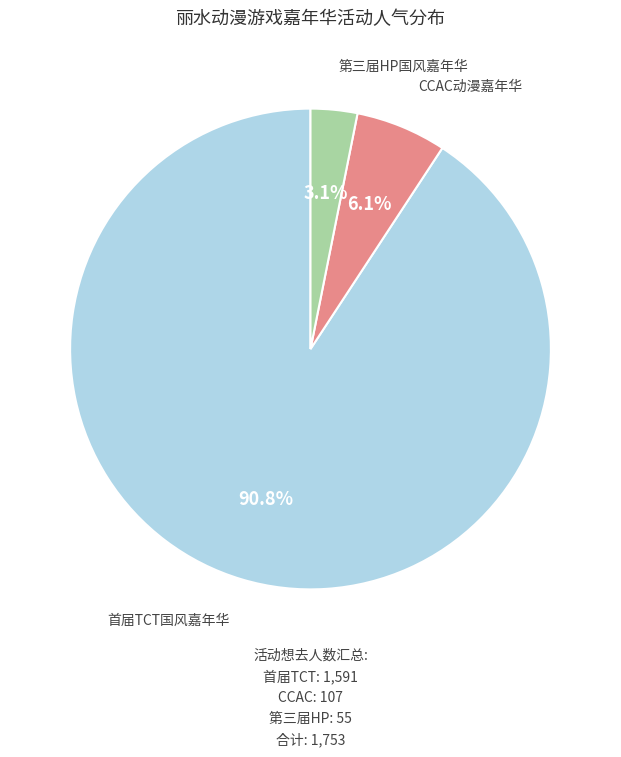

Is there any slice that represents more than half of the pie?

Yes